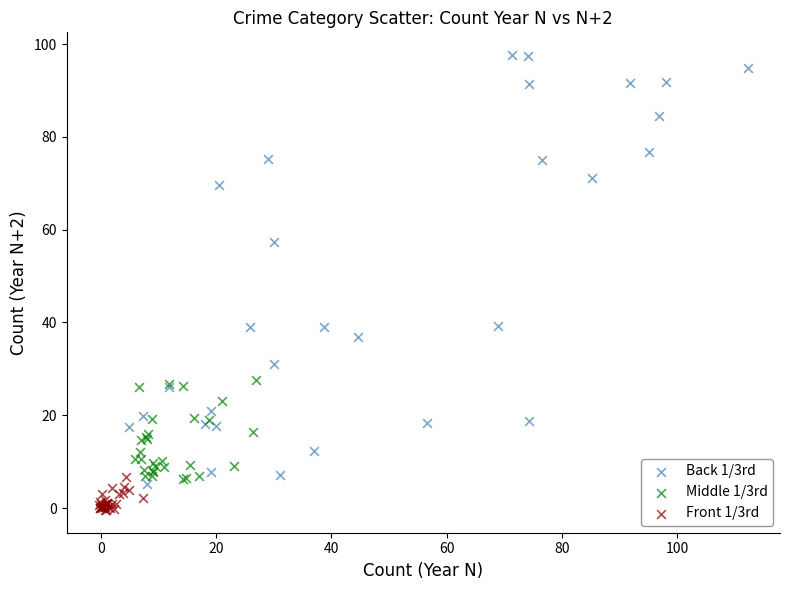

Which series has the widest spread of Y values?

Back 1/3rd